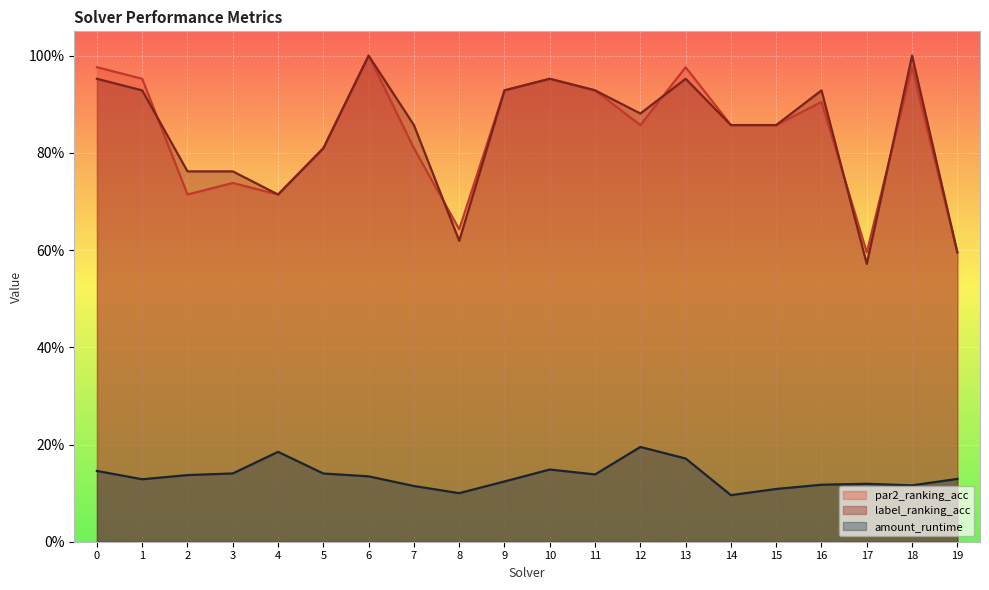

The value of label_ranking_acc at 16 is 0.9. True or false?

True